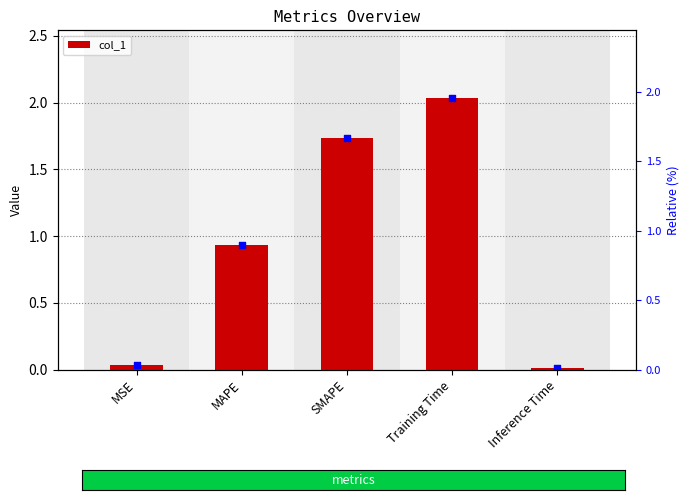

Between Inference Time and Training Time, which is larger?

Training Time